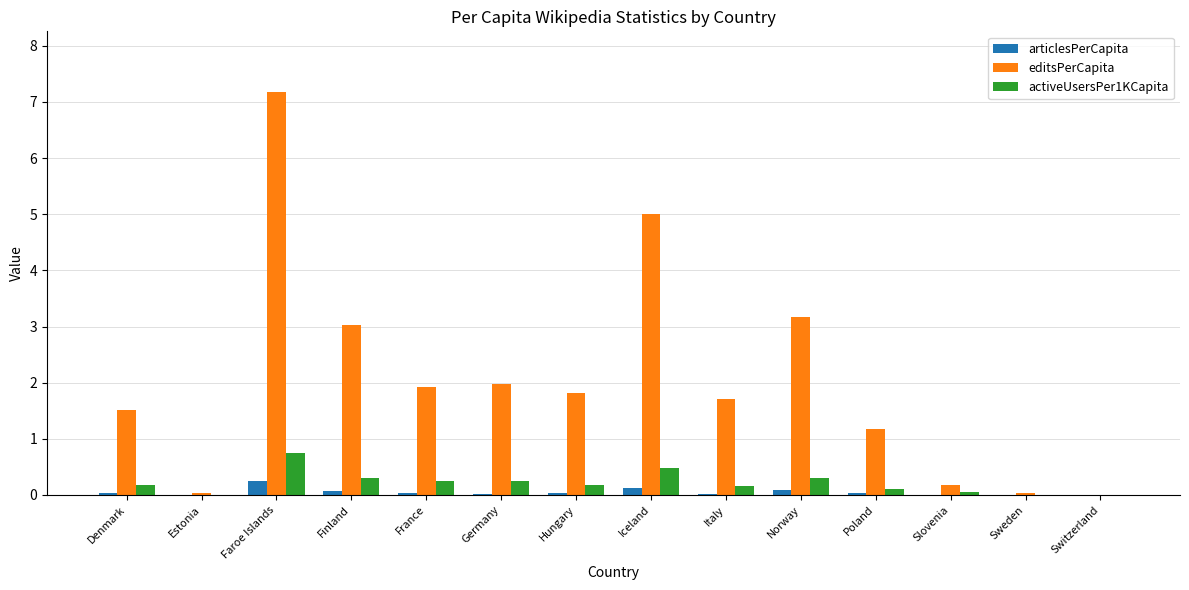

Which category has the highest value across all series?

Faroe Islands